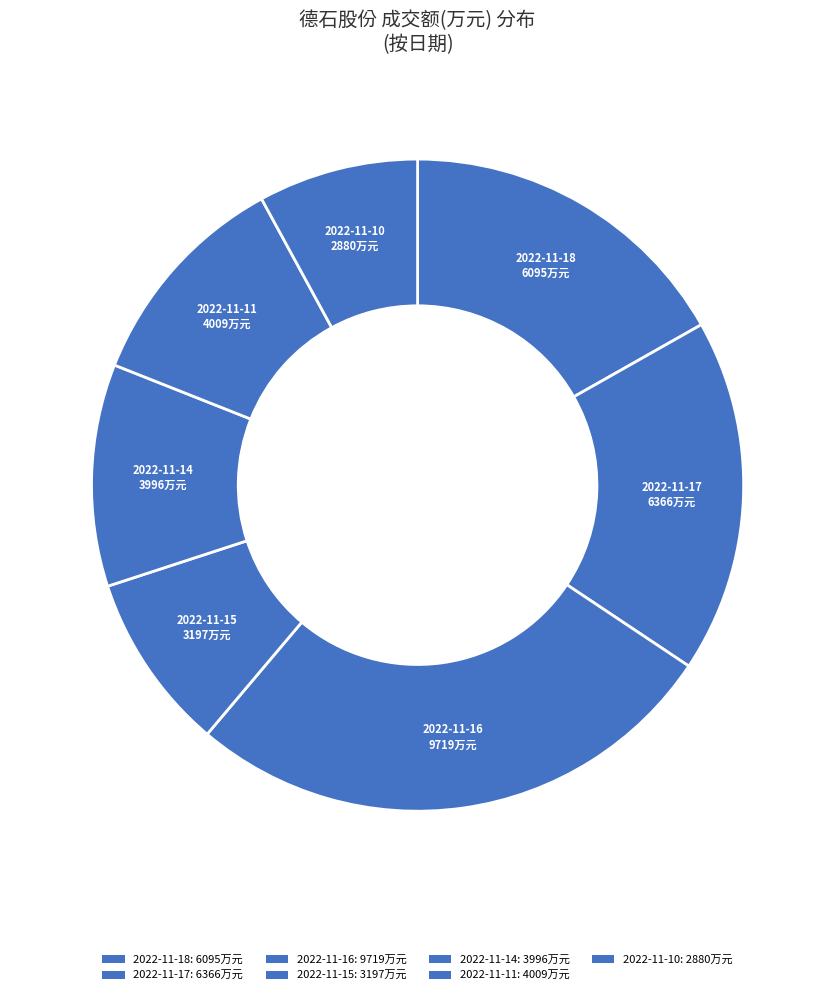

Count the number of slices in the pie.

7